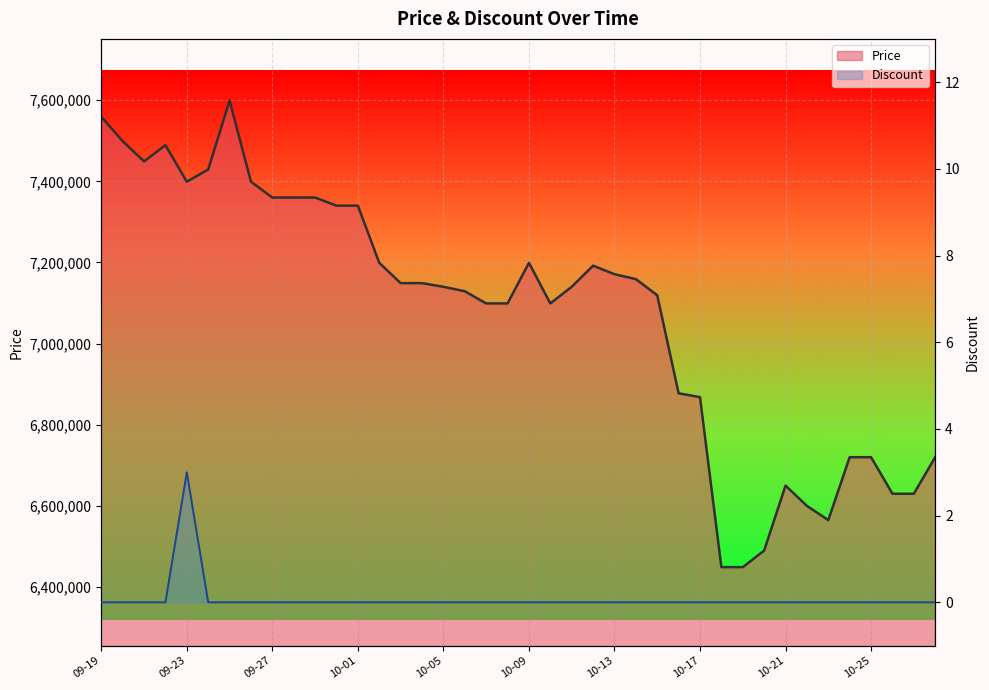

Reading left to right, what are all the values shown in this chart?

Price: 7559000	7499000	7449000	7489000	7399000	7429000	7599000	7399000	7360000	7360000	7360000	7340000	7340000	7199000	7149000	7149000	7140000	7129000	7099000	7099000	7199000	7099000	7140000	7192000	7171000	7159000	7119000	6877500	6868000	6449000	6449000	6490000	6650000	6600000	6565000	6720000	6720000	6630000	6630000	6720000
Discount: 0	0	0	0	3	0	0	0	0	0	0	0	0	0	0	0	0	0	0	0	0	0	0	0	0	0	0	0	0	0	0	0	0	0	0	0	0	0	0	0